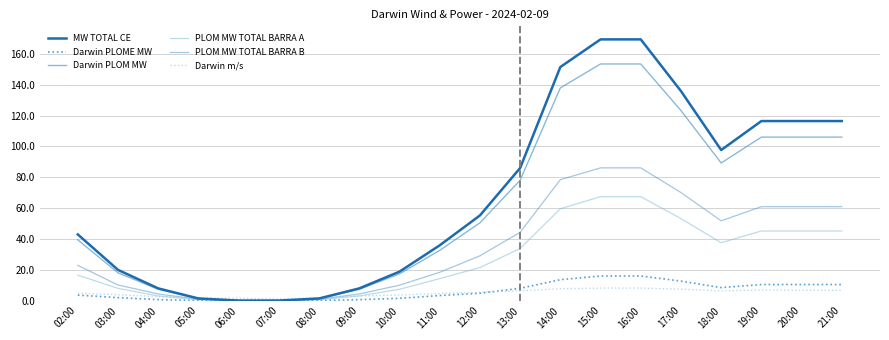

The value of PLOM MW TOTAL BARRA B at 20:00 is 22.0. True or false?

False